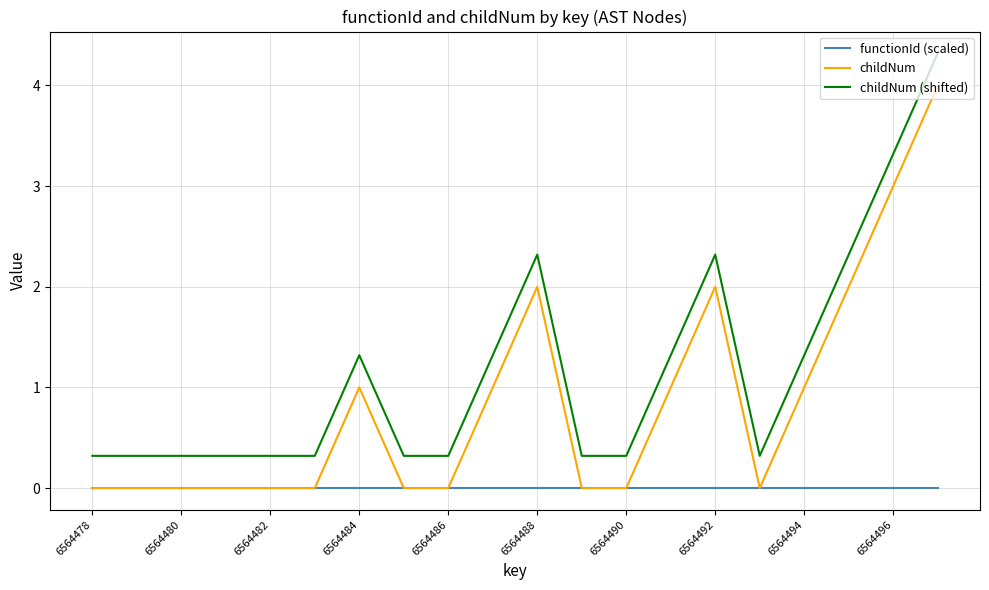

True or false: functionId (scaled) and childNum (shifted) cross at least once.

False